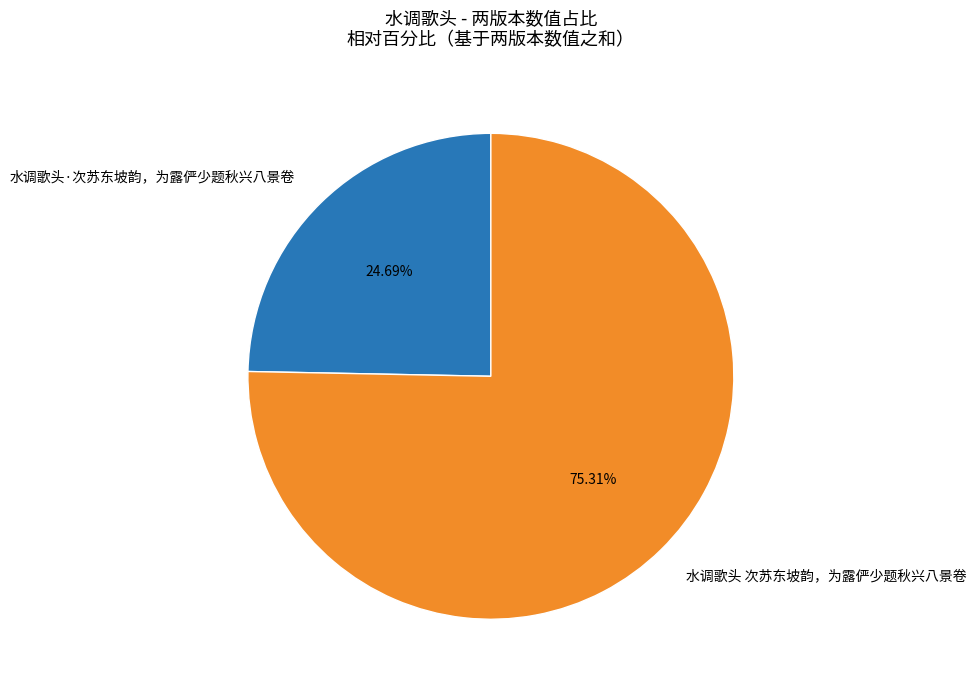

Which category has the biggest portion of the pie?

水调歌头 次苏东坡韵，为露俨少题秋兴八景卷